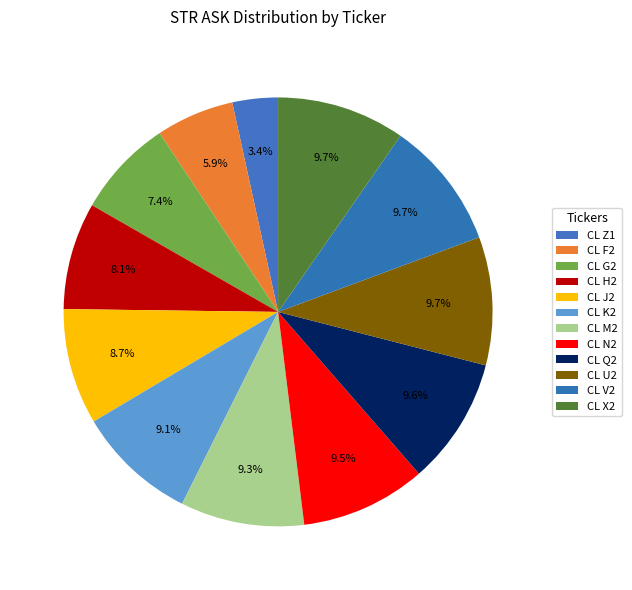

Combined, what portion of the pie is CL H2 and CL G2?

15.5%